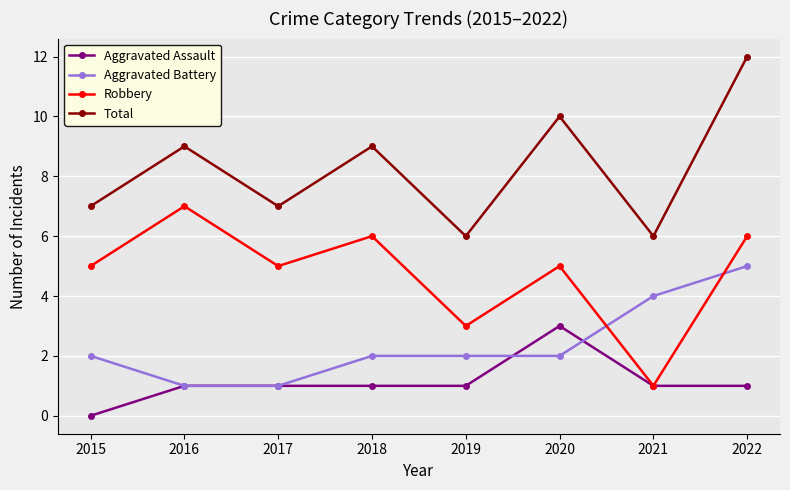

Which series ends up on top after the final intersection of Aggravated Battery and Robbery?

Robbery